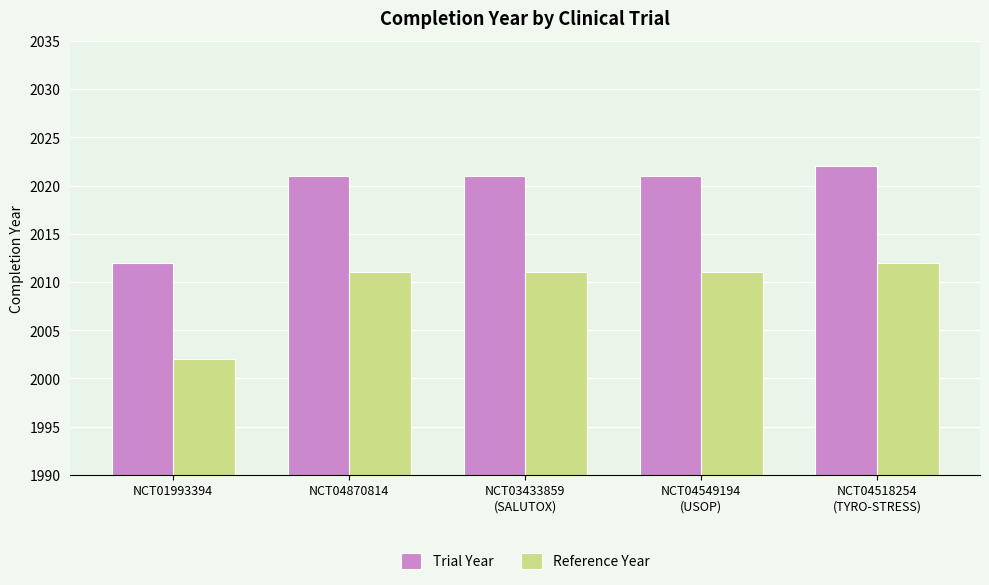

Reading left to right, extract all data points from this chart.

Trial Year: NCT01993394=2012	NCT04870814=2021	NCT03433859
(SALUTOX)=2021	NCT04549194
(USOP)=2021	NCT04518254
(TYRO-STRESS)=2022
Reference Year: NCT01993394=2002	NCT04870814=2011	NCT03433859
(SALUTOX)=2011	NCT04549194
(USOP)=2011	NCT04518254
(TYRO-STRESS)=2012